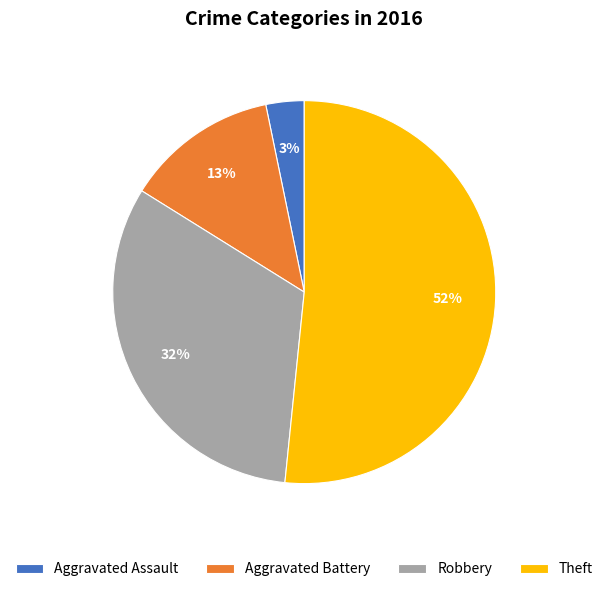

Is there a majority slice in this chart?

Yes